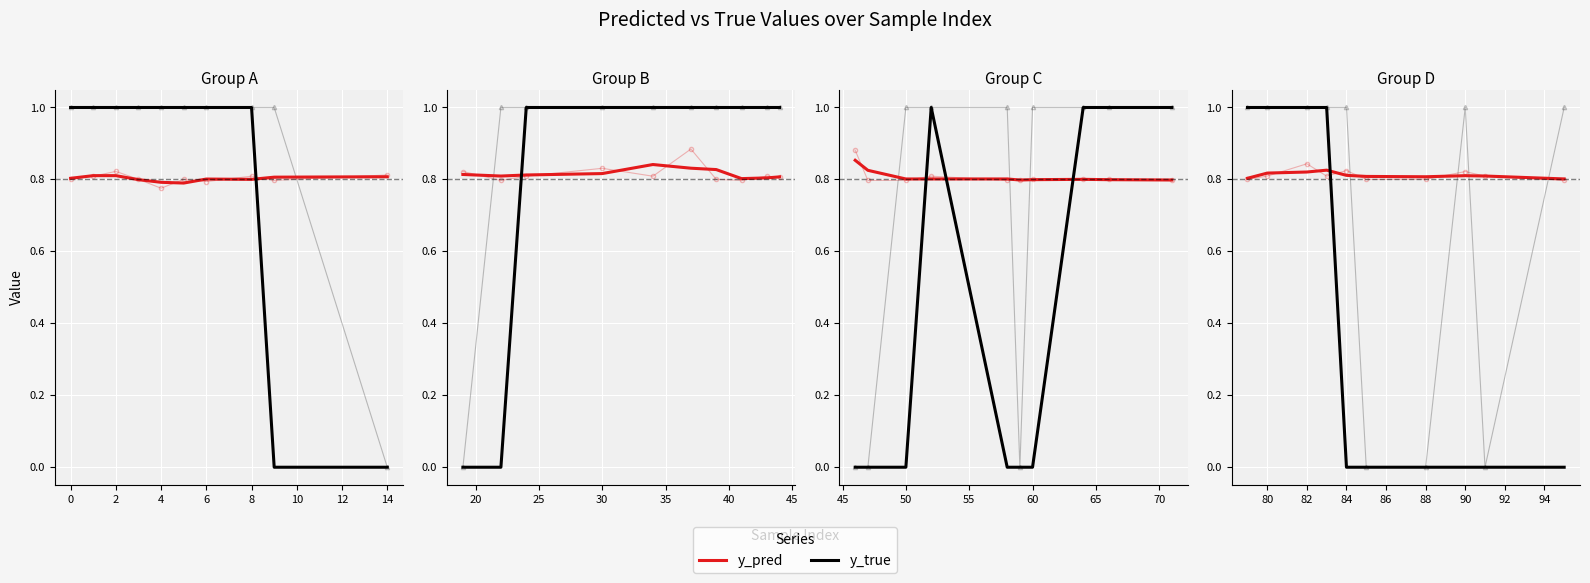

What is the average value of the y_pred series?

0.8